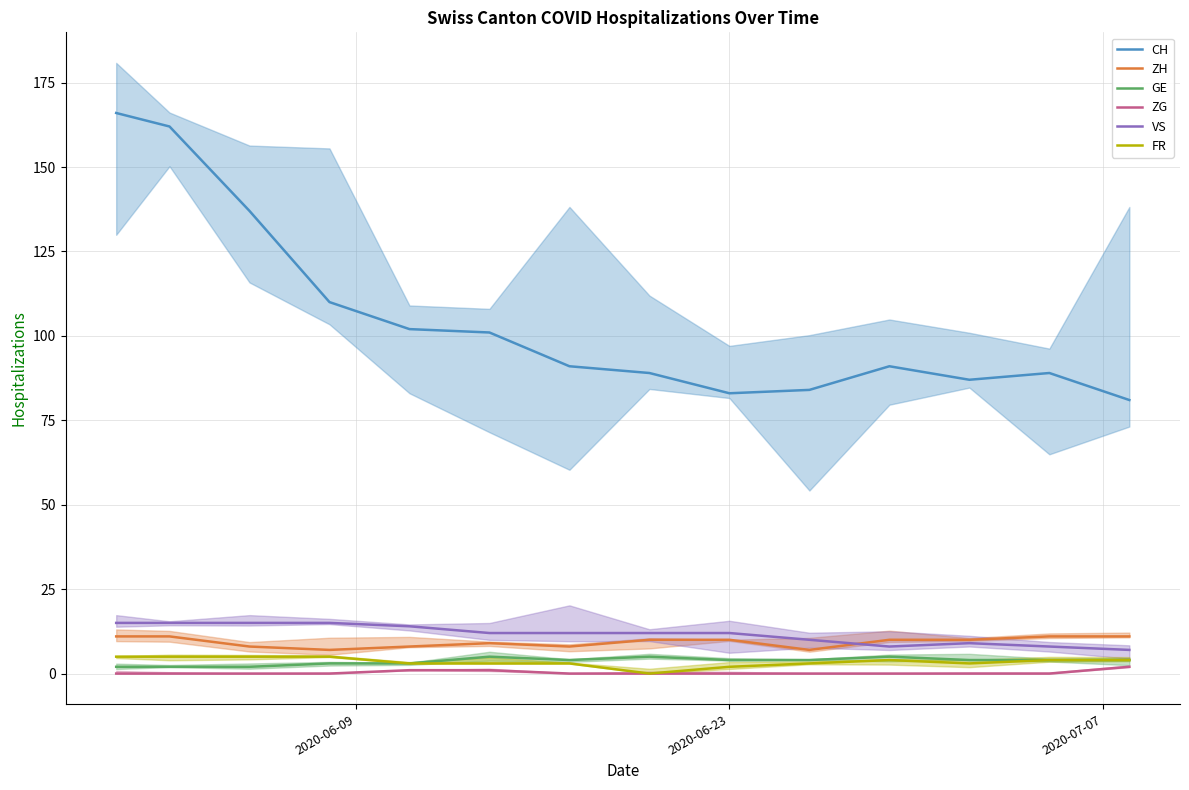

What is the difference between the maximum and second lowest values in the GE series?

3